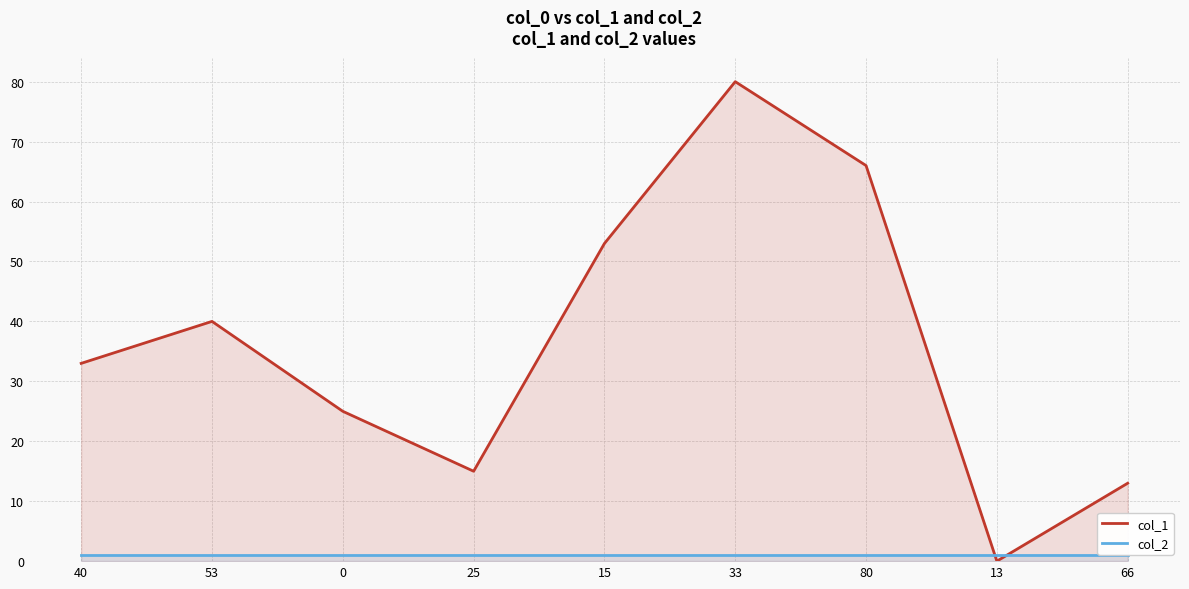

Which series ends up on top after the final intersection of col_1 and col_2?

col_1